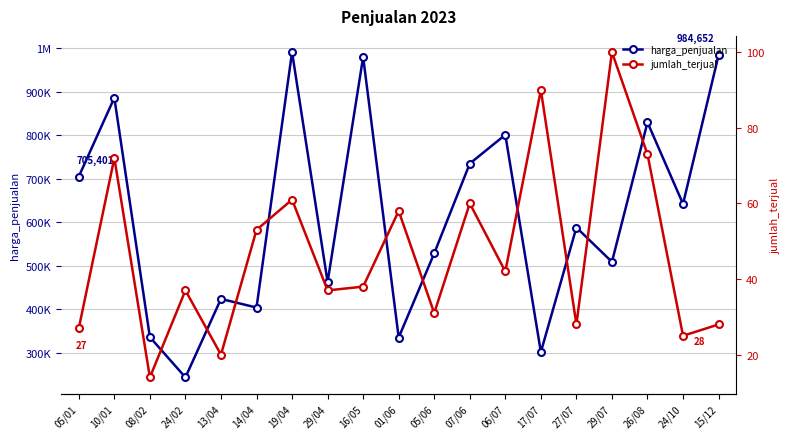

What is the difference between the second highest and second lowest values in the harga_penjualan series?

682739.1